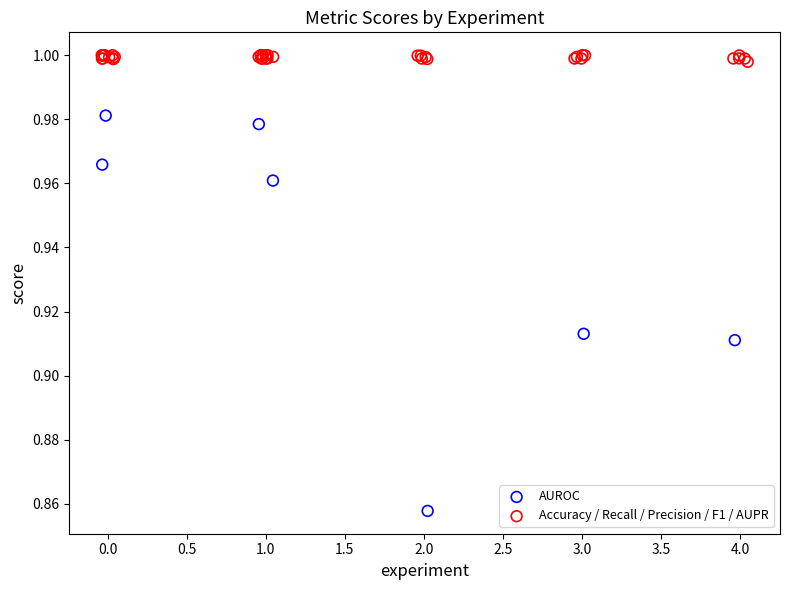

Which series reaches the maximum Y coordinate?

Accuracy / Recall / Precision / F1 / AUPR